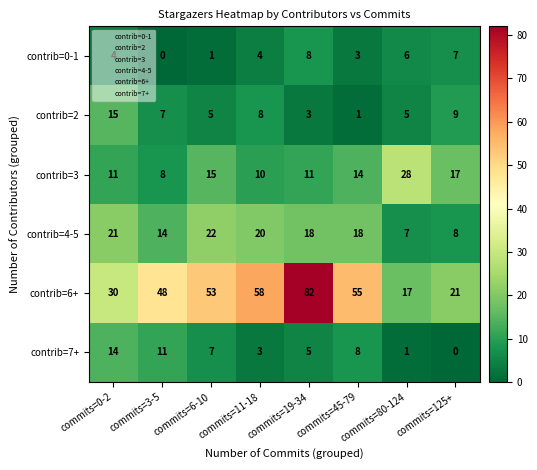

What is the spread (max minus min) of values at commits=45-79?

54